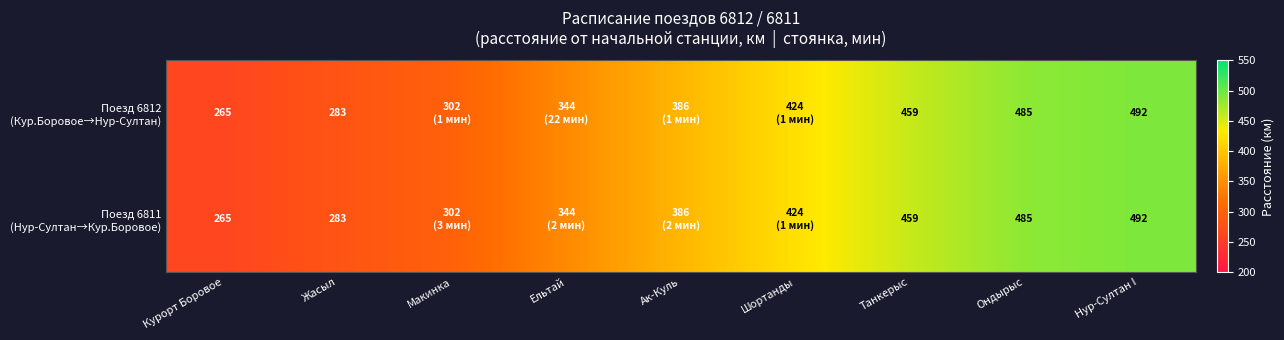

At which label is Поезд 6811 (Нур-Султан→Кур.Боровое) closest to 378?

Ак-Куль